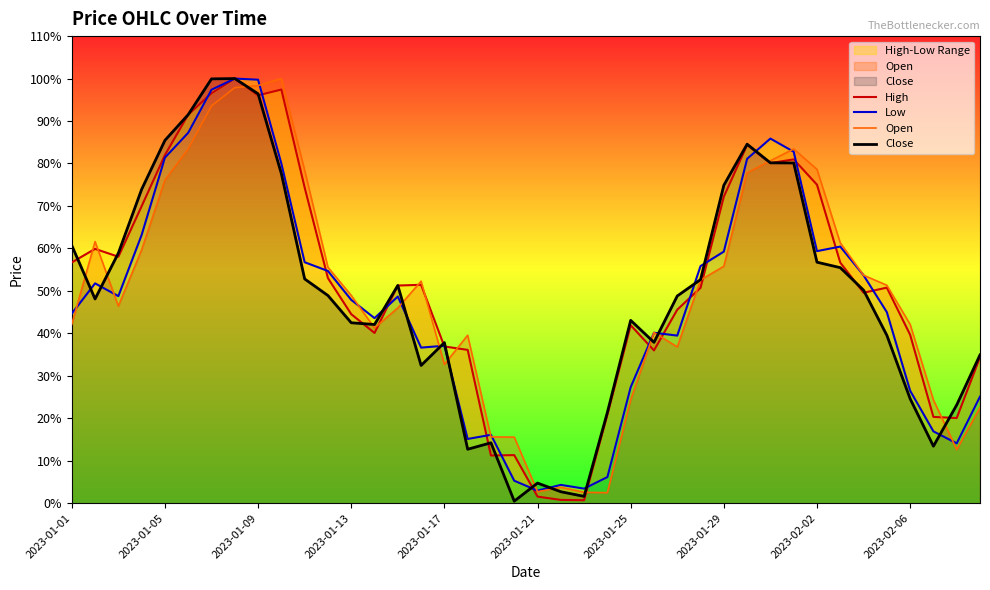

How many lines are shown in the chart?

4